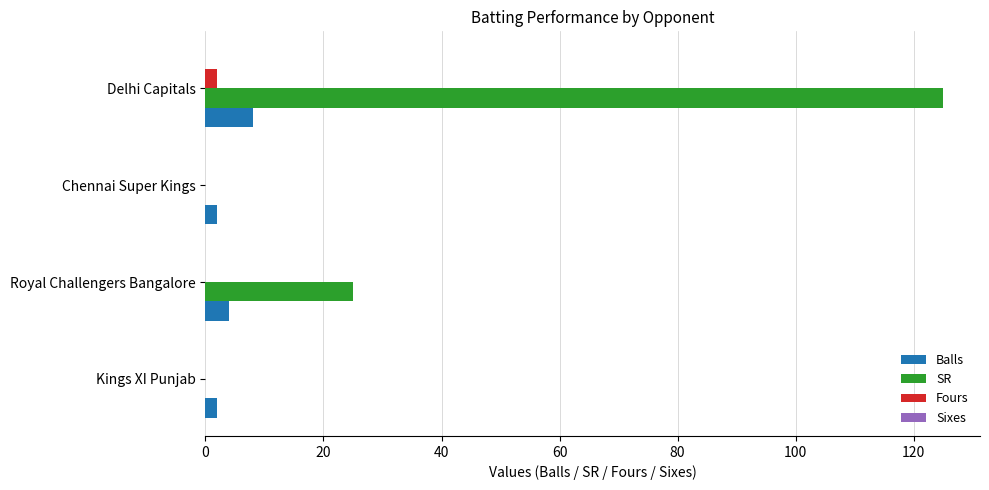

Which series has the widest spread of values?

SR